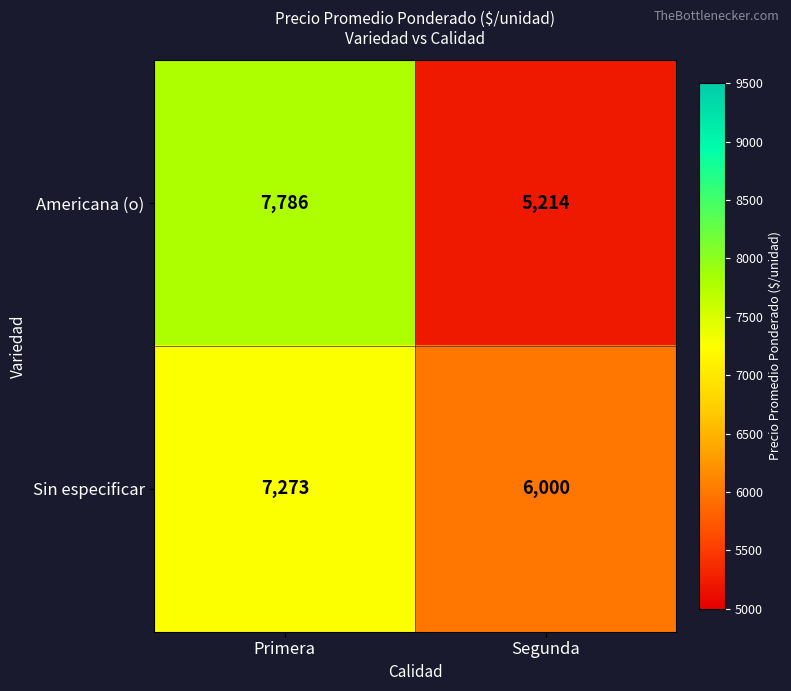

List the series in order of their peak value, lowest first.

Sin especificar, Americana (o)